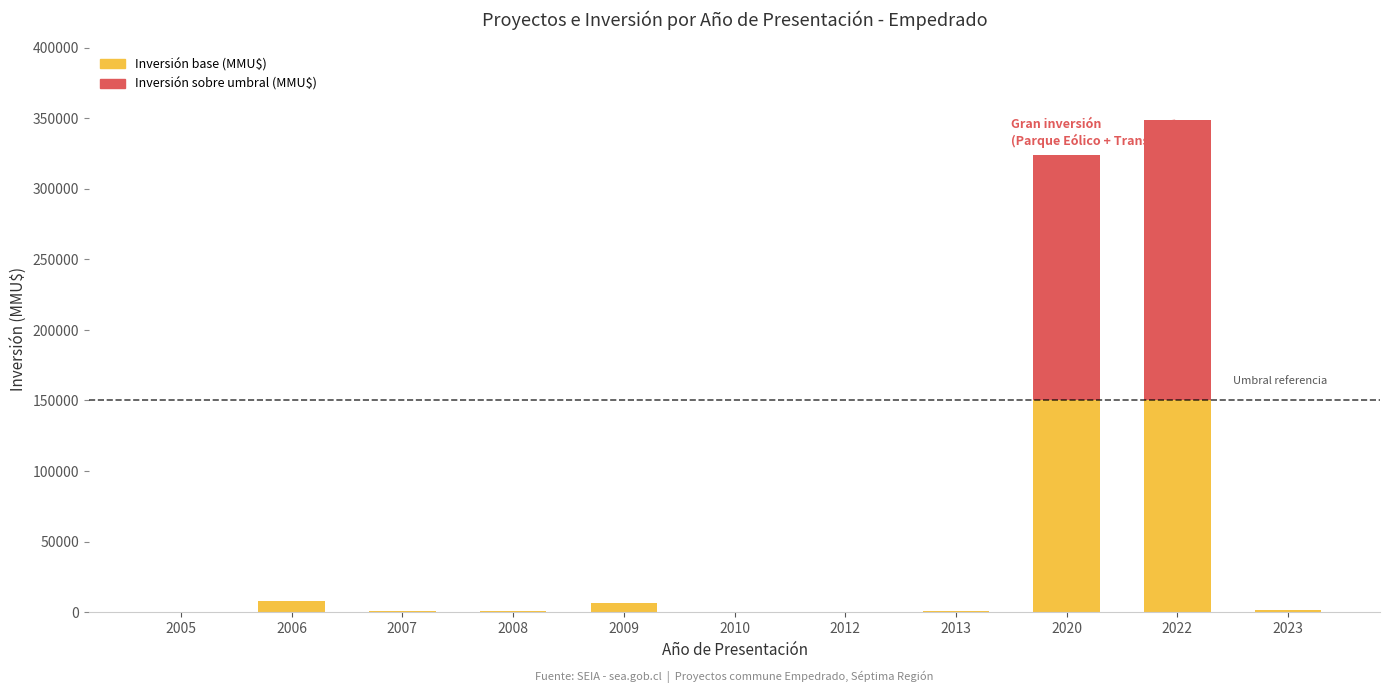

The value of Inversión base (MMU$) at 2010 is -87278. True or false?

False